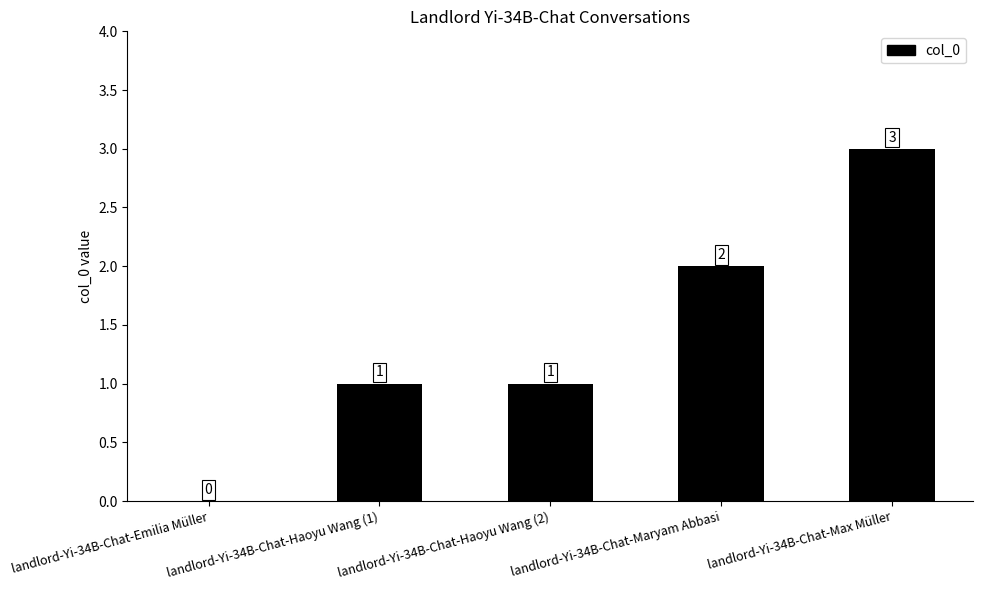

What is the change in value from landlord-Yi-34B-Chat-Emilia Müller to landlord-Yi-34B-Chat-Maryam Abbasi?

+2